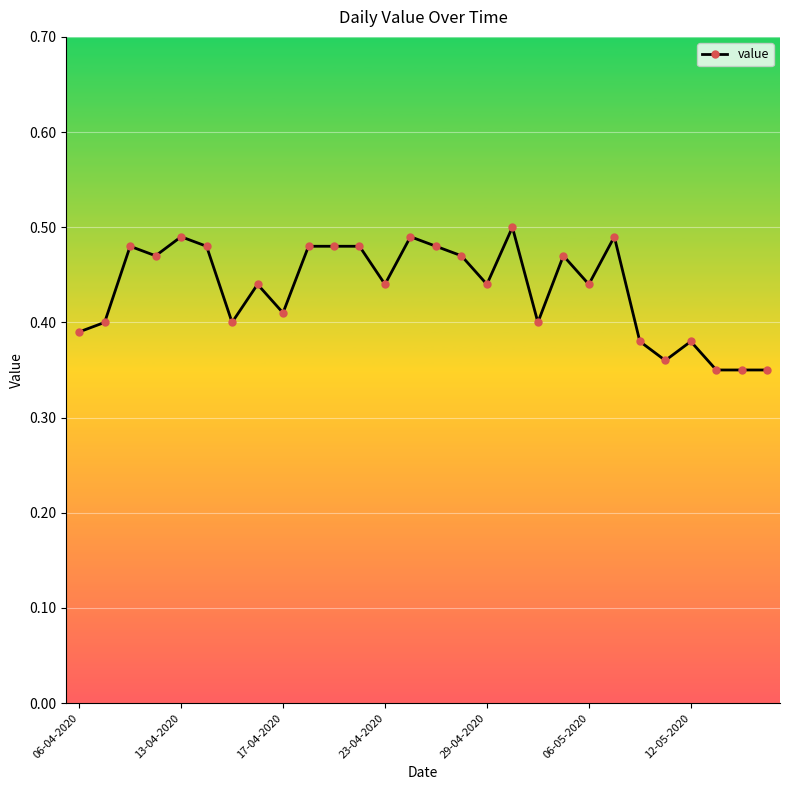

What is the sum of all values?

12.2